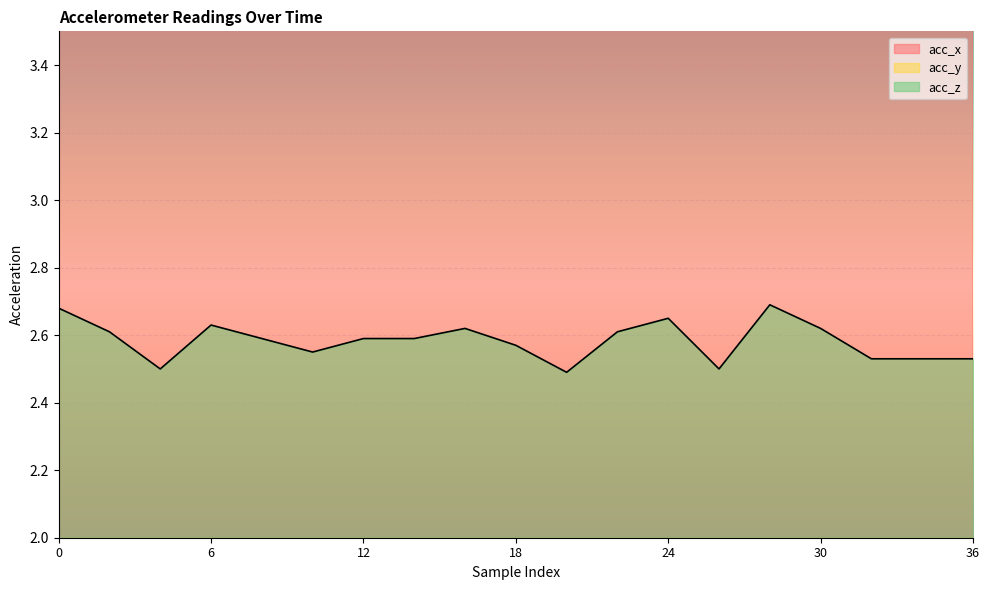

True or false: acc_y has more than 2 interior local peaks.

False